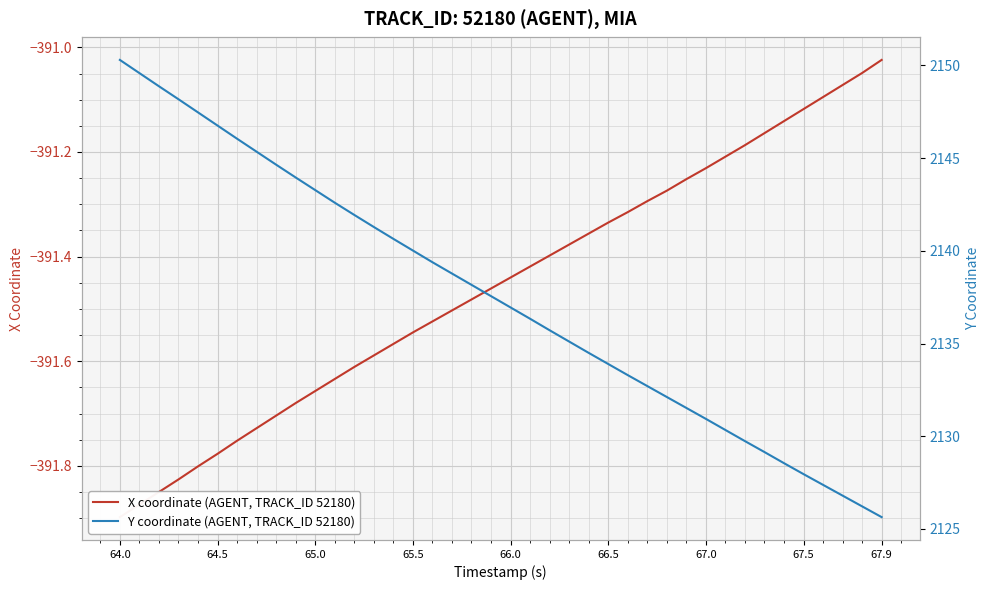

What is the difference between the second highest and minimum values in the Y coordinate (AGENT, TRACK_ID 52180) series?

24.0